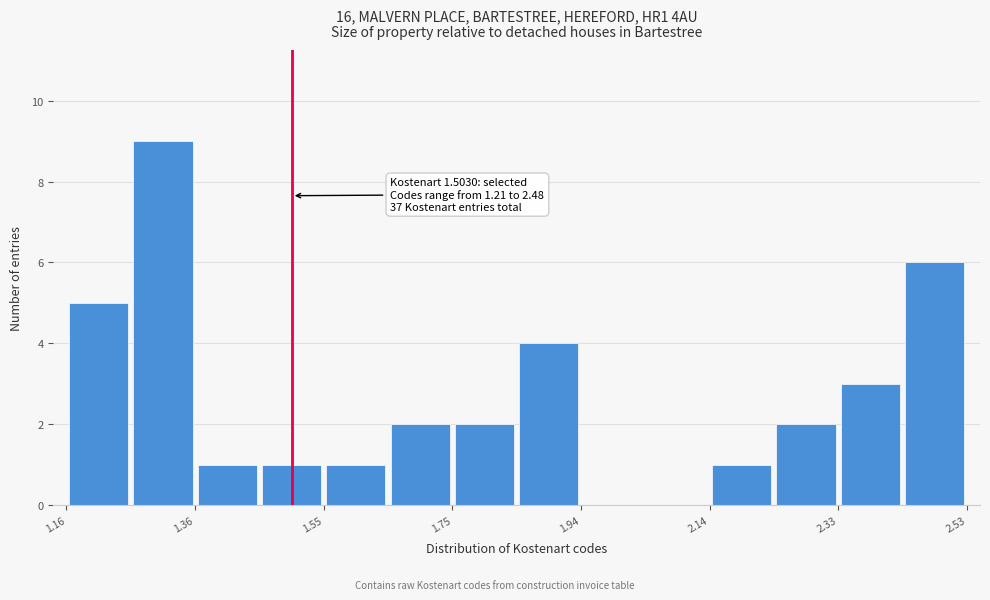

Over which range of the x-axis is the bar tallest?

1.26 to 1.36